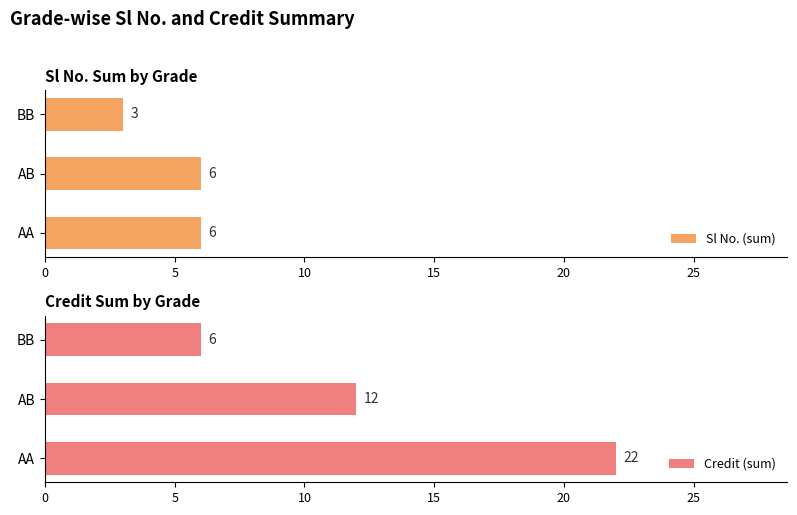

How many groups of bars are there?

3